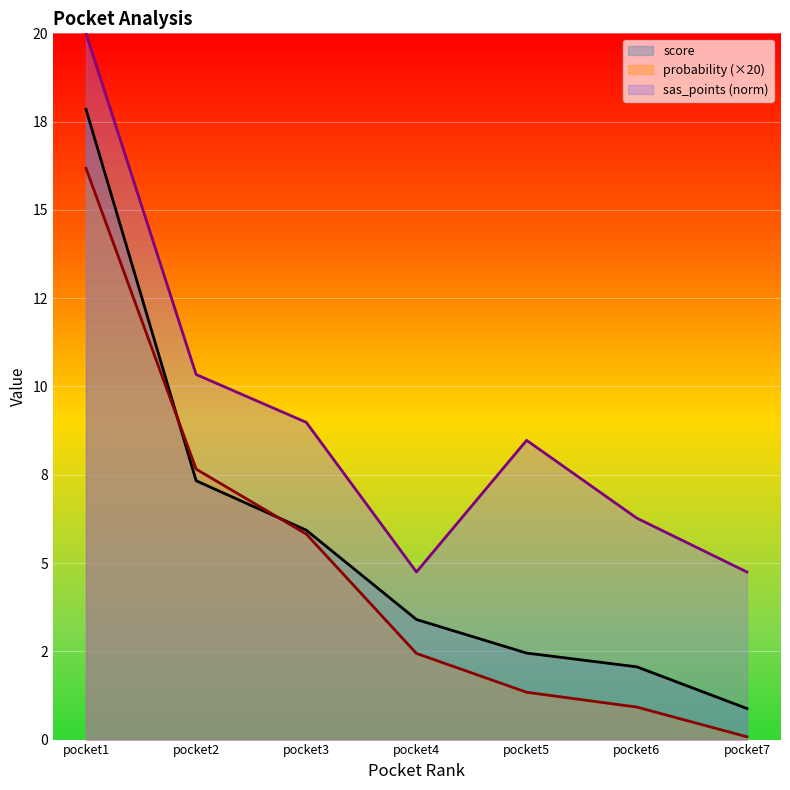

What are all the series names shown in the legend?

score, probability (×20), sas_points (norm)